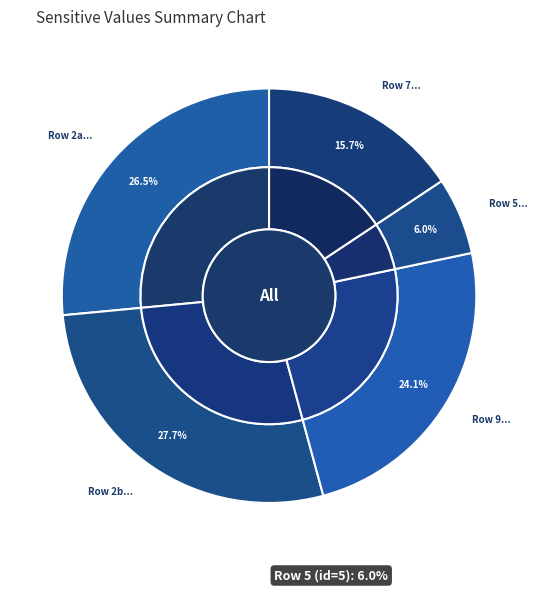

What percentage is NOT represented by 2?

72.3%